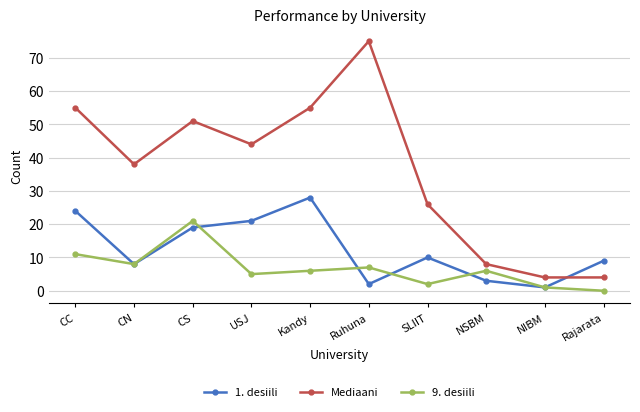

Is the value of 9. desiili at Rajarata greater than the value of 1. desiili at CC?

No